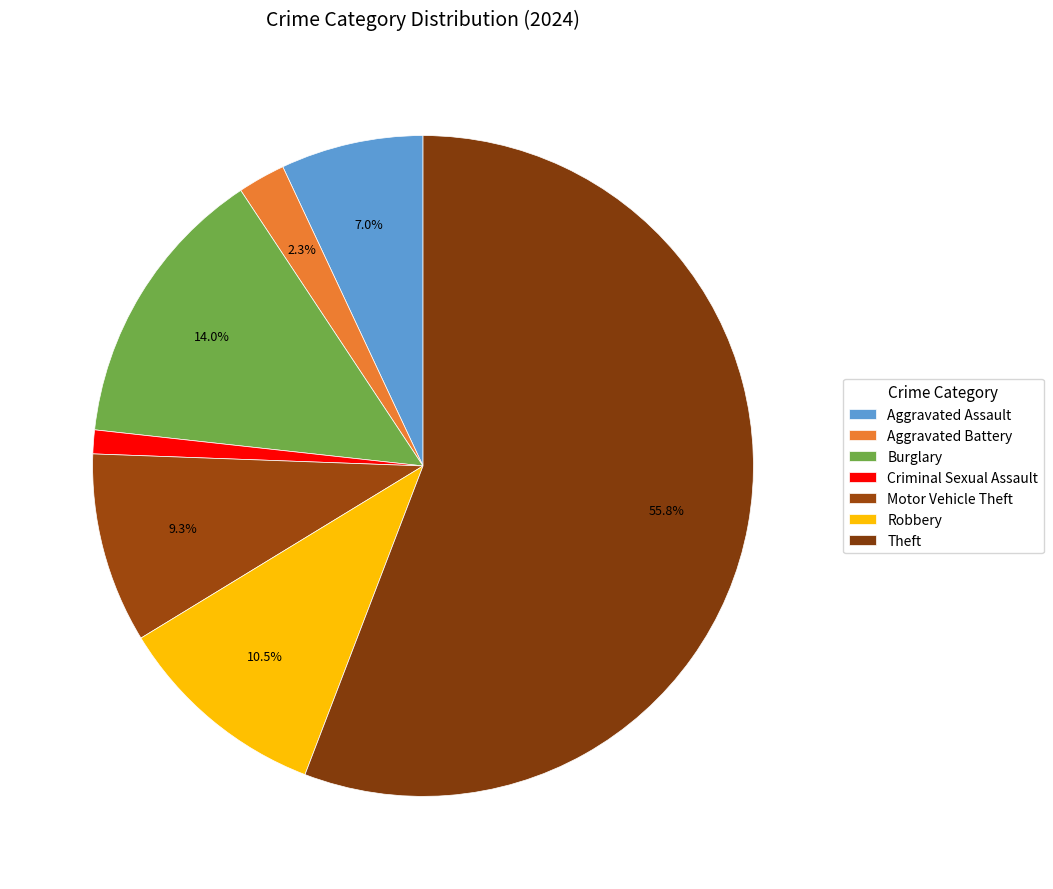

What percentage do Robbery and Aggravated Battery together represent?

12.8%